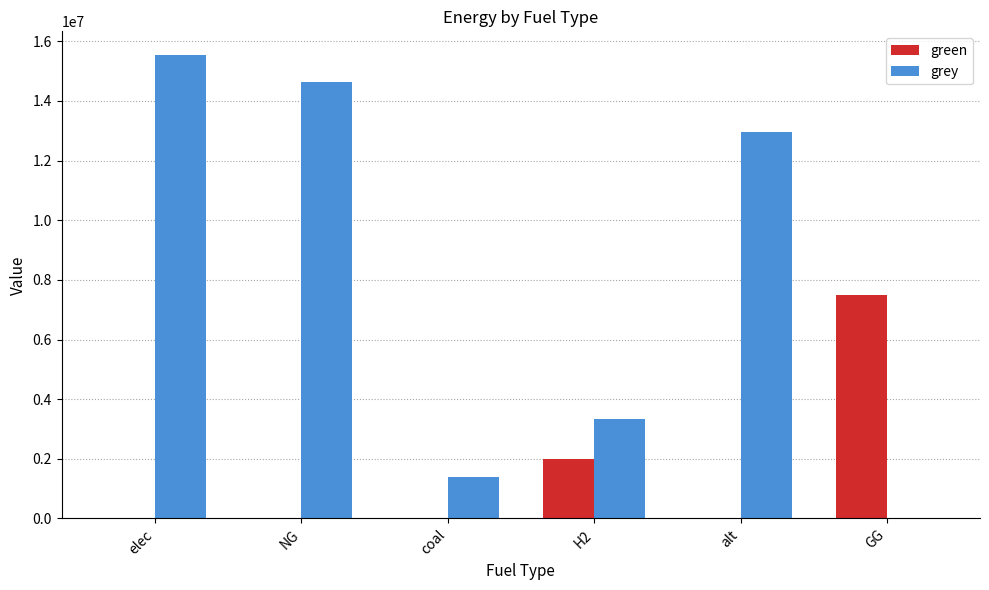

At which category is the sum across all series the highest?

elec